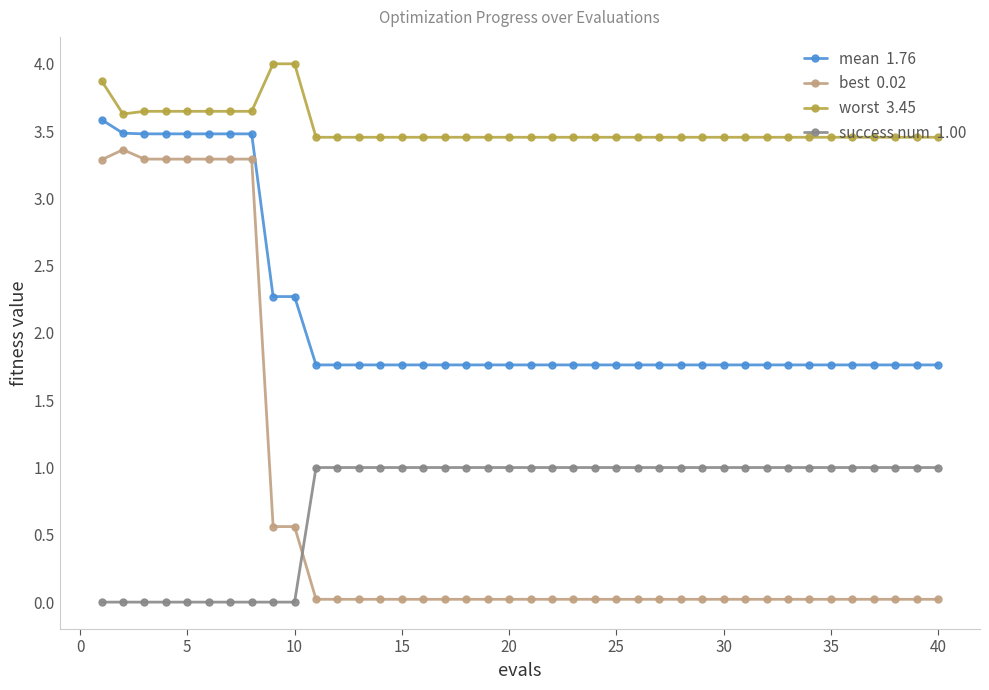

What is the maximum value shown in the chart?

4.0